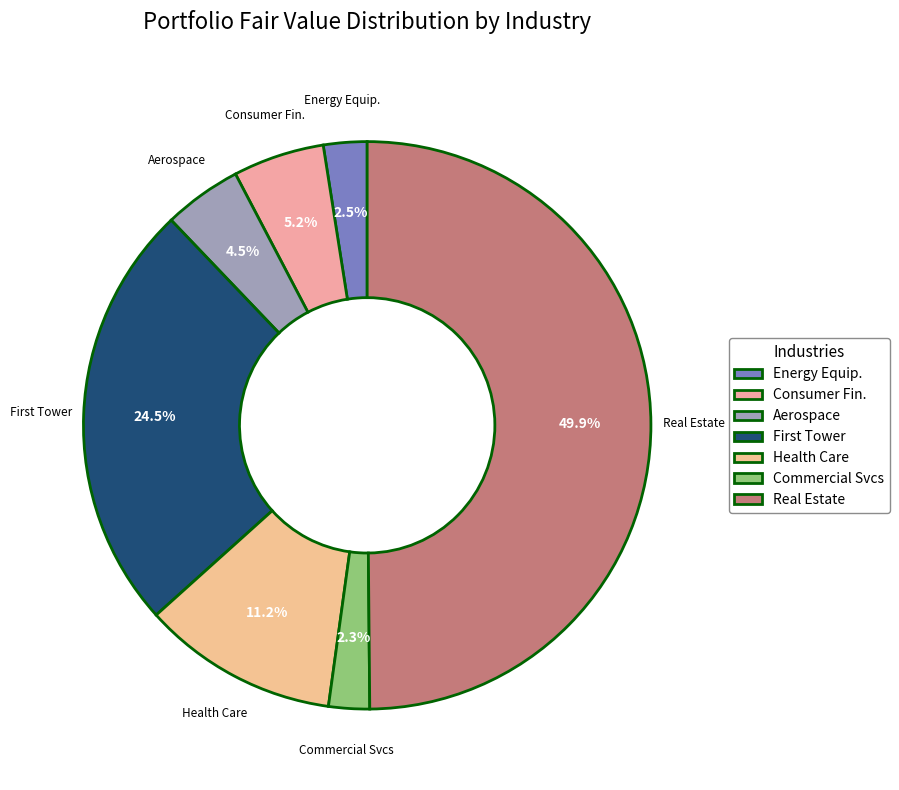

Do Commercial Svcs and Aerospace together represent more than half of the pie?

No